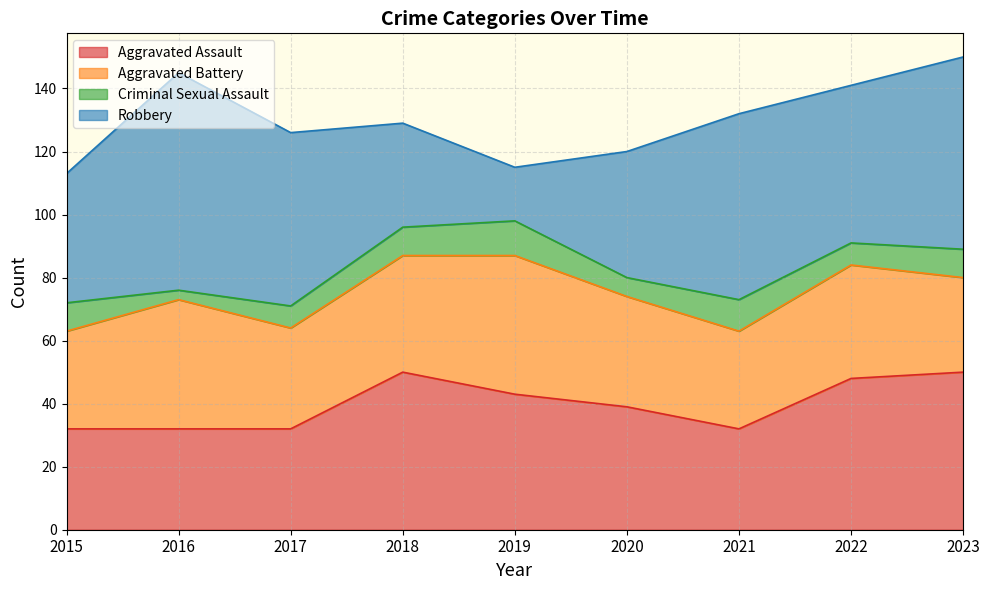

How many distinct data groups are displayed?

4